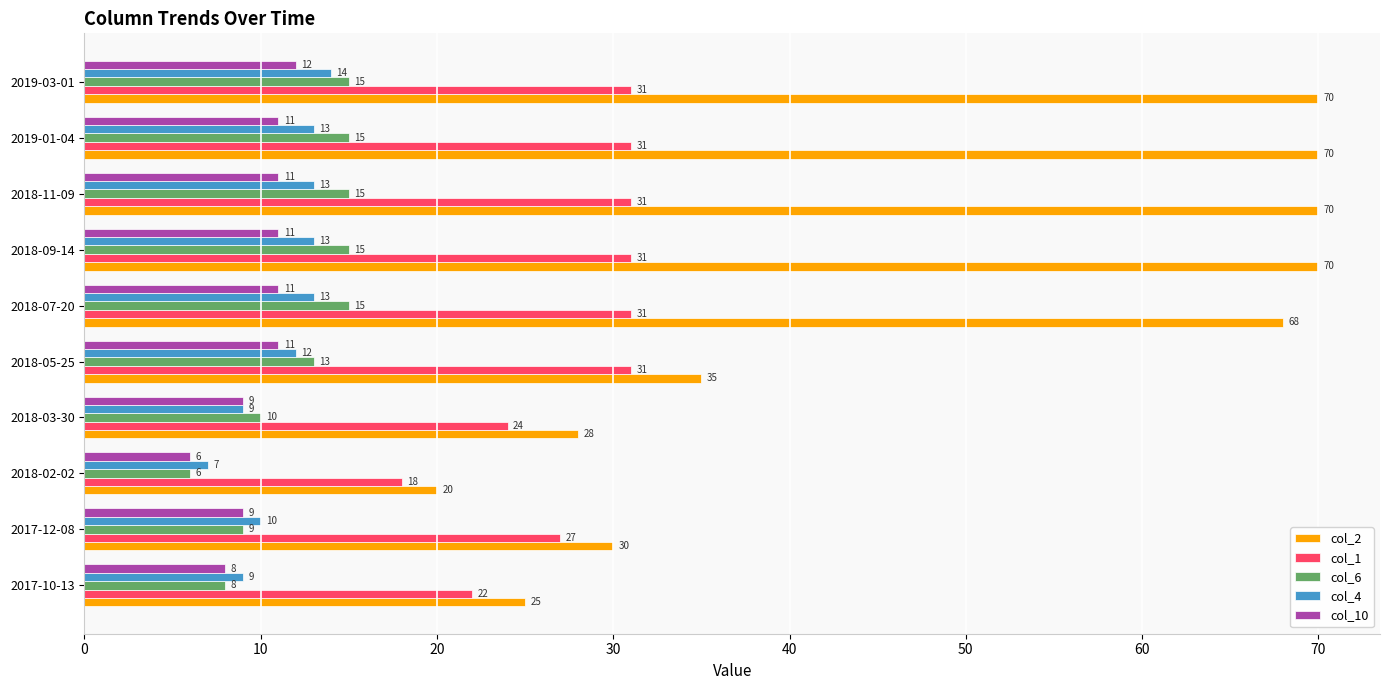

List the series in order of their peak value, highest first.

col_2, col_1, col_6, col_4, col_10